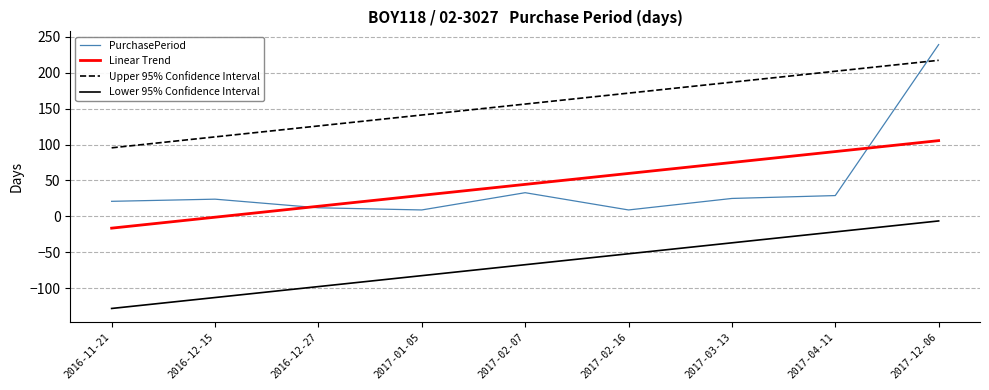

List the labels in order of Upper 95% Confidence Interval value, largest first.

2017-12-06, 2017-04-11, 2017-03-13, 2017-02-16, 2017-02-07, 2017-01-05, 2016-12-27, 2016-12-15, 2016-11-21